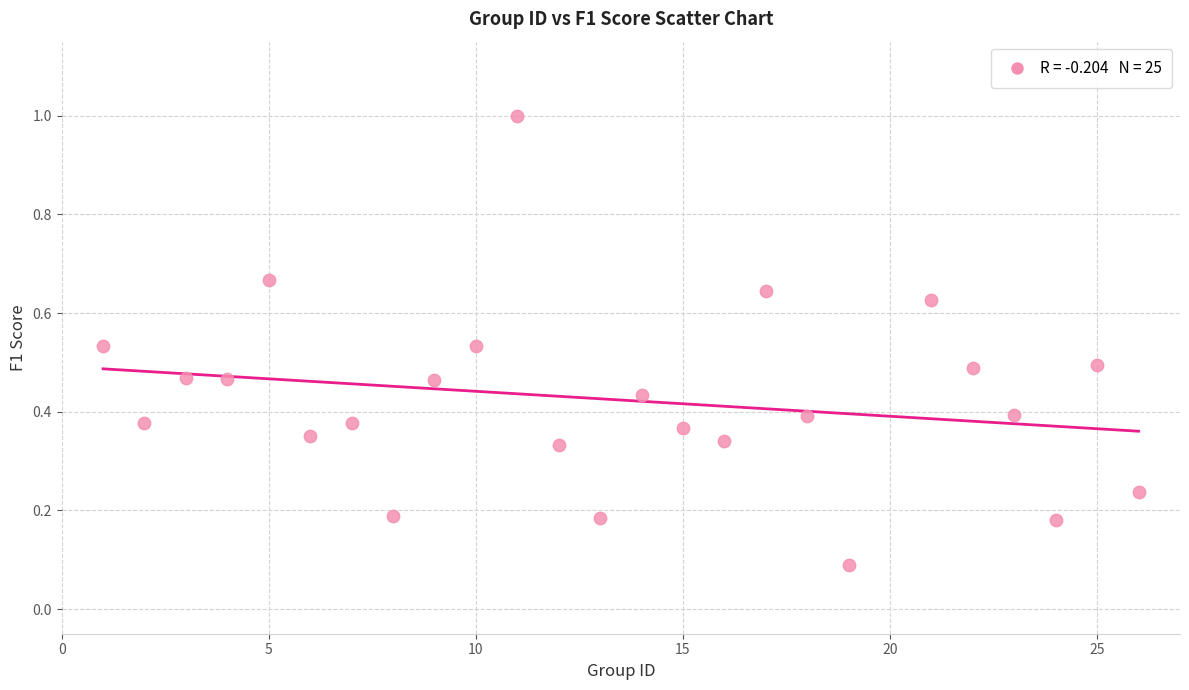

What is the range of X values (max minus min)?

25.0